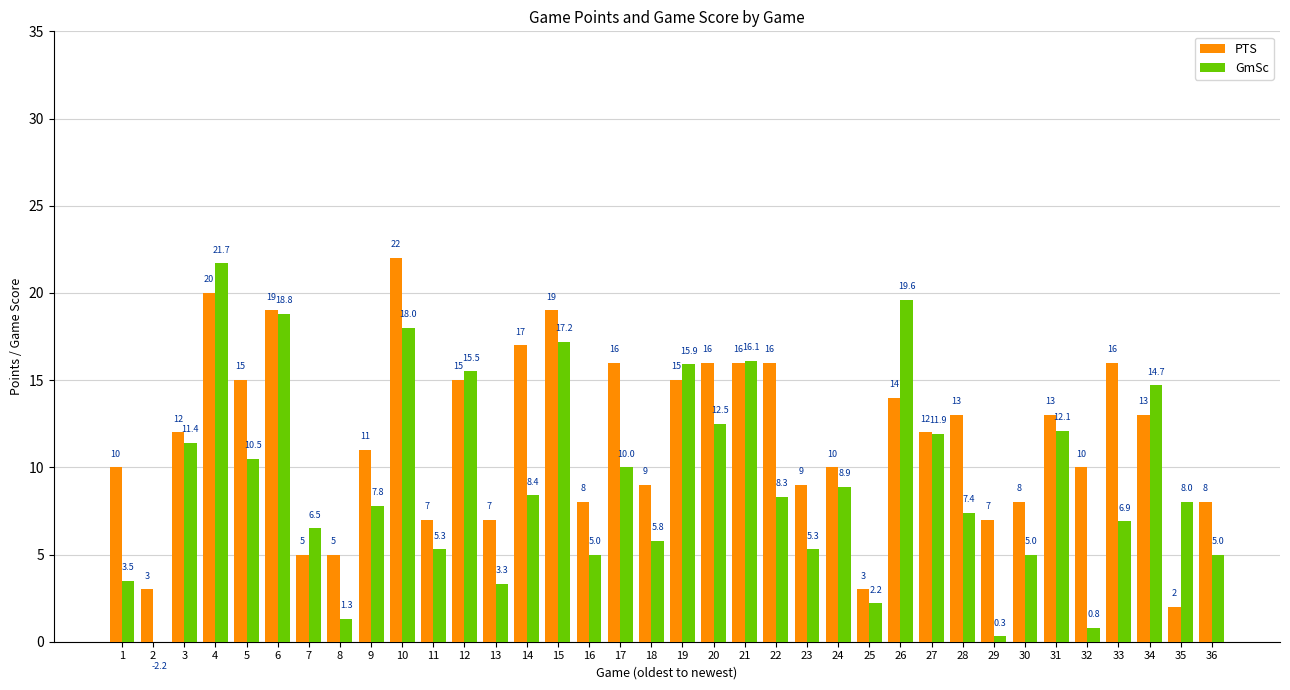

Is it true that PTS equals 3.0 at 25?

True